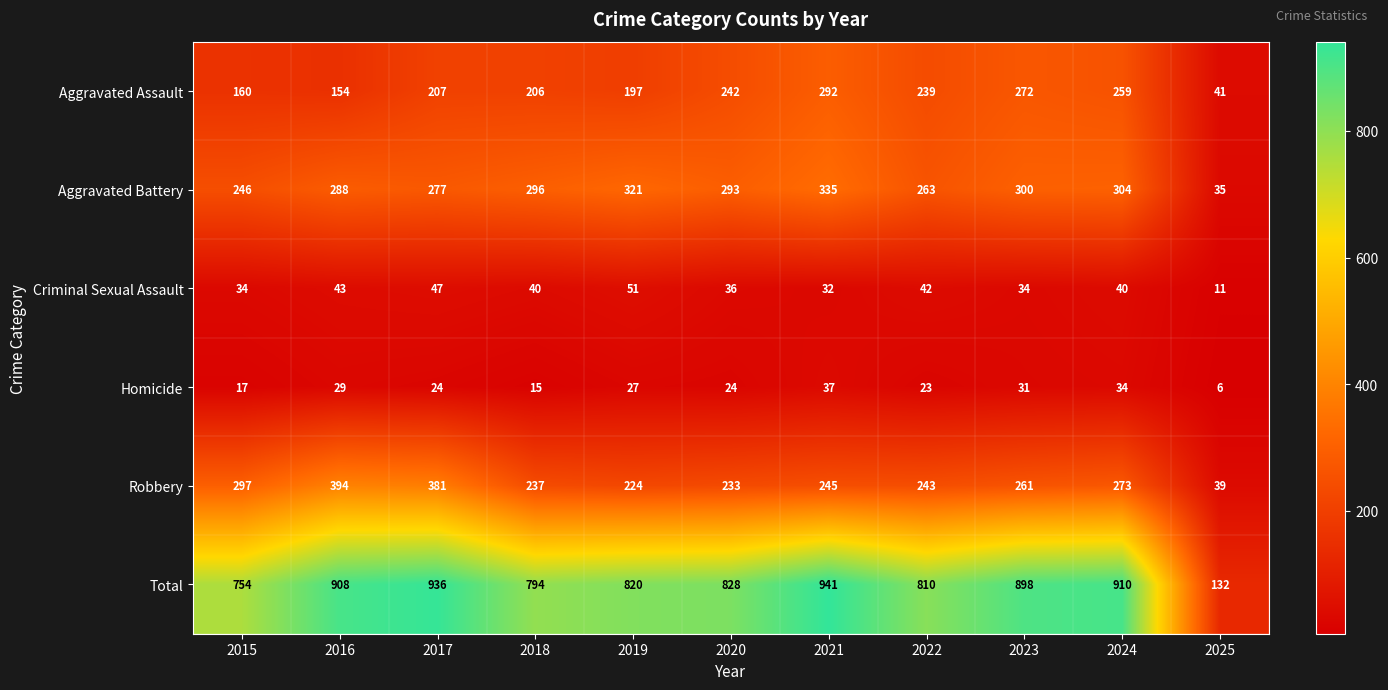

At which category is the sum across all series the highest?

2021